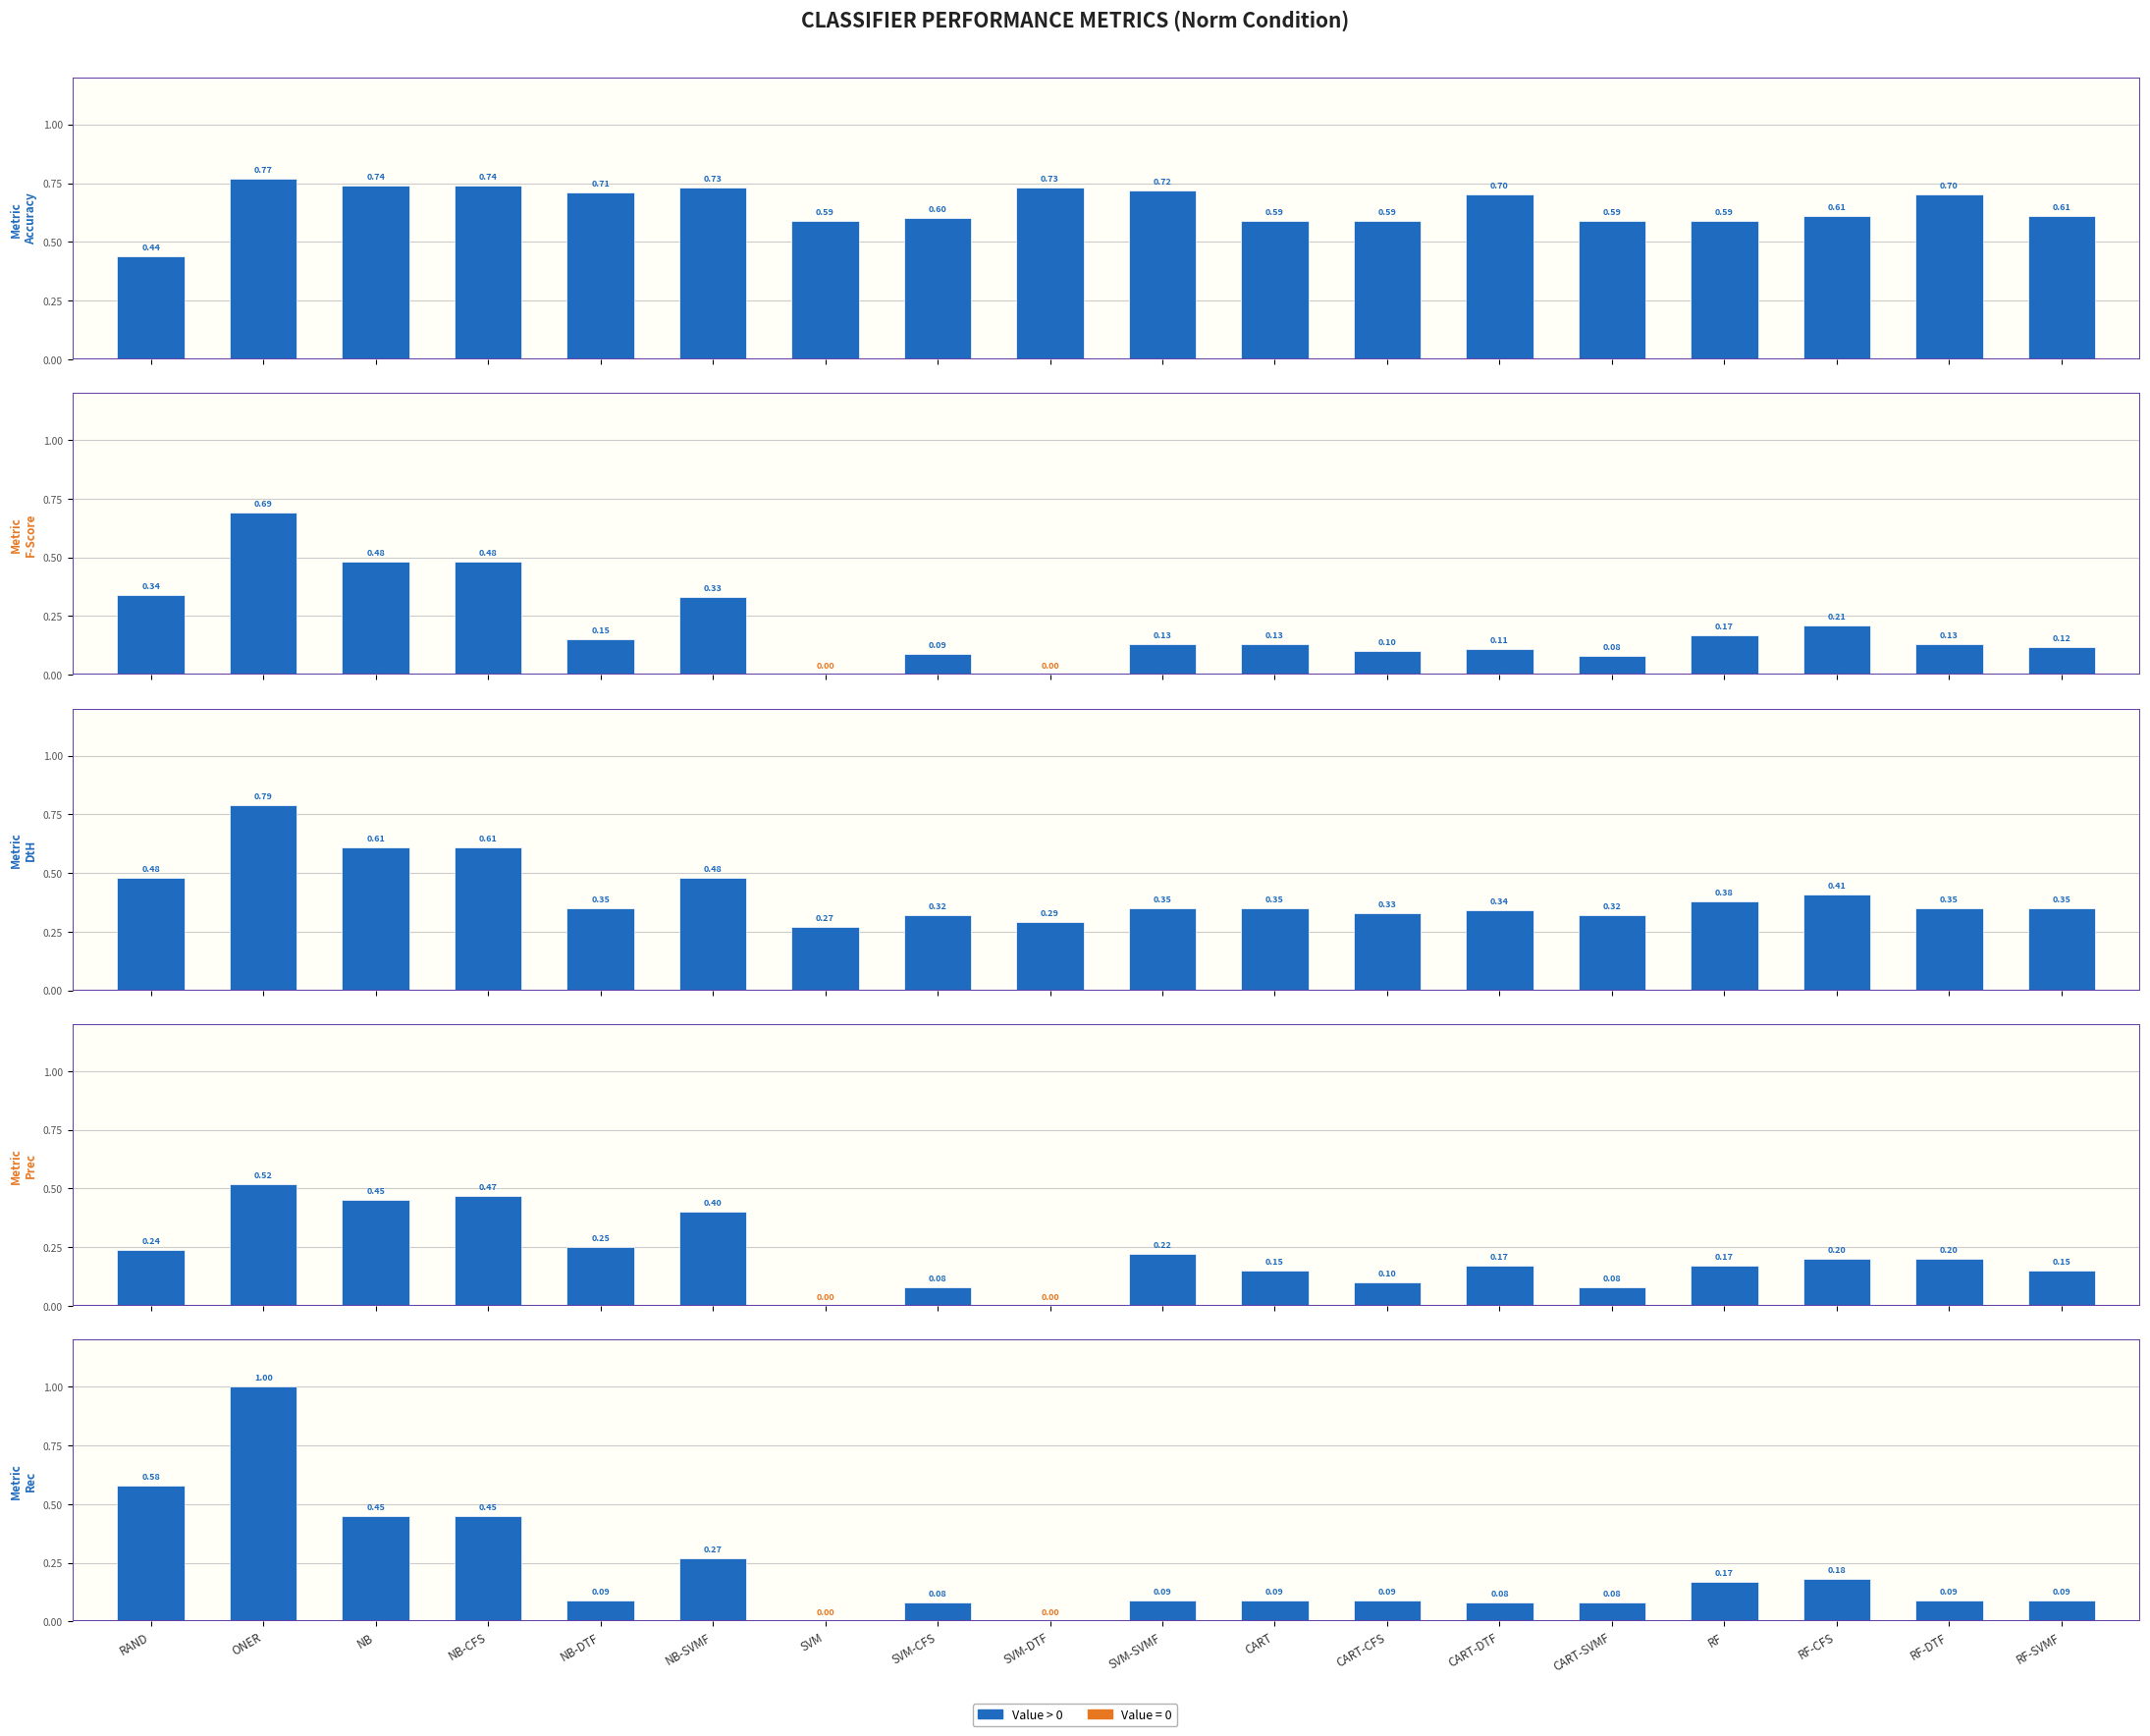

What is the sum of the values at SVM-SVMF and ONER?

1.1